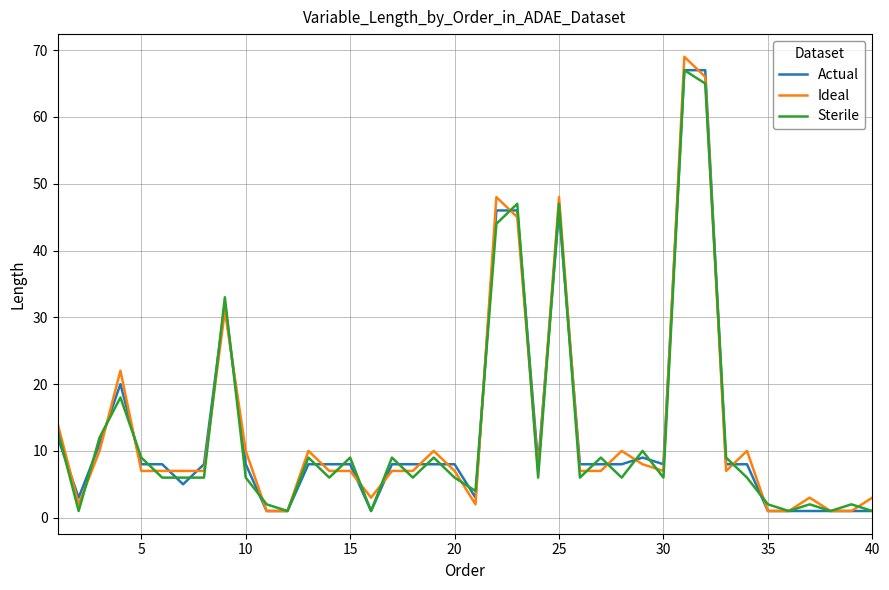

What is the maximum value for Ideal?

69